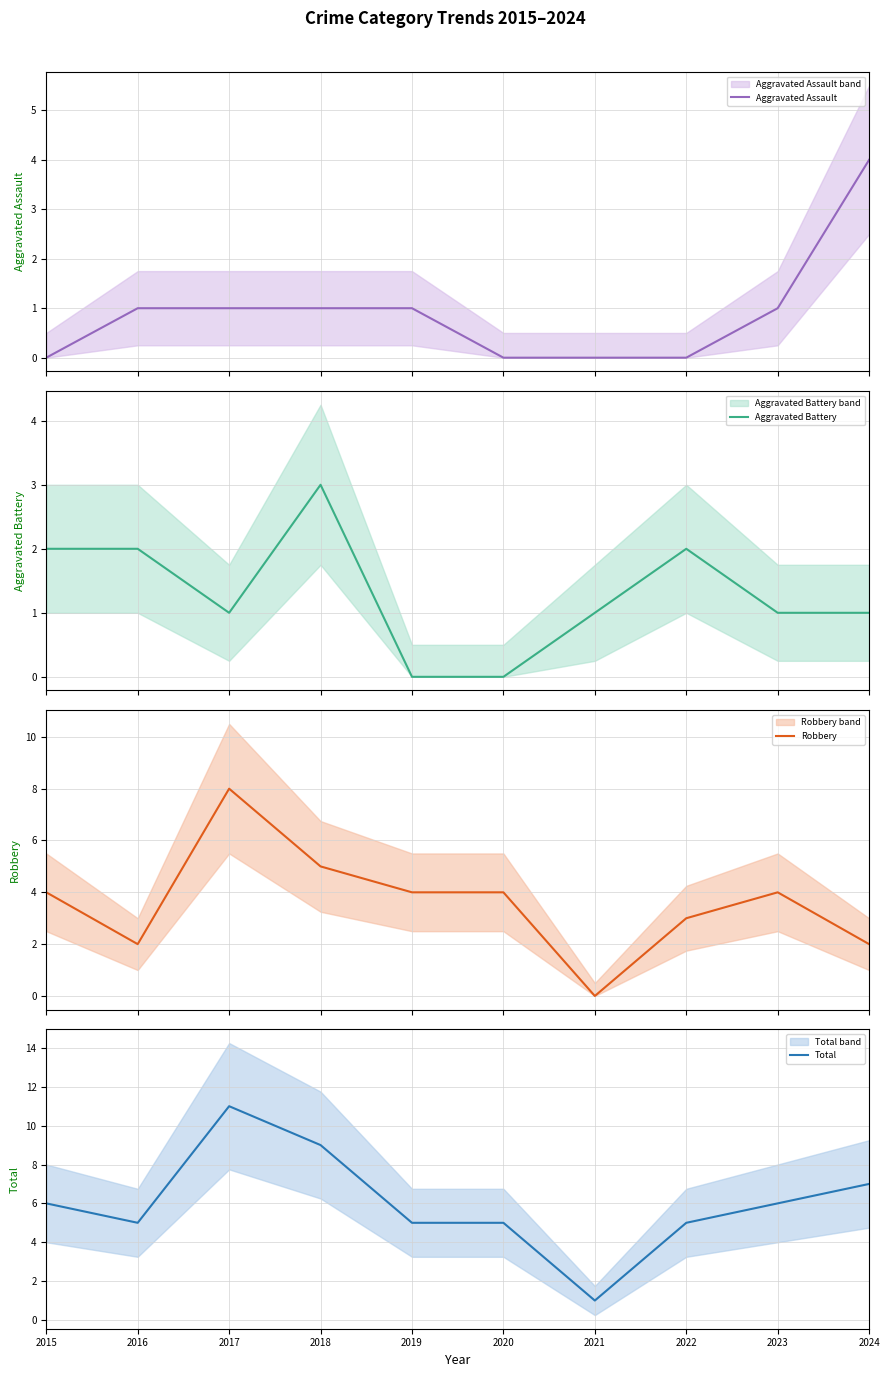

What is the difference between the highest and lowest values at 2024?

6